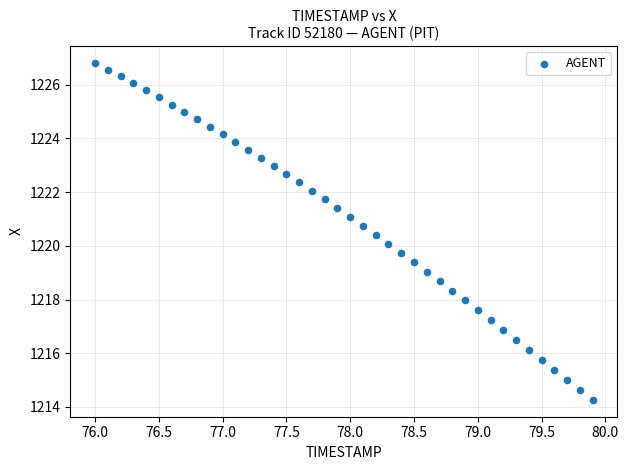

What is the range of X values (max minus min)?

3.9